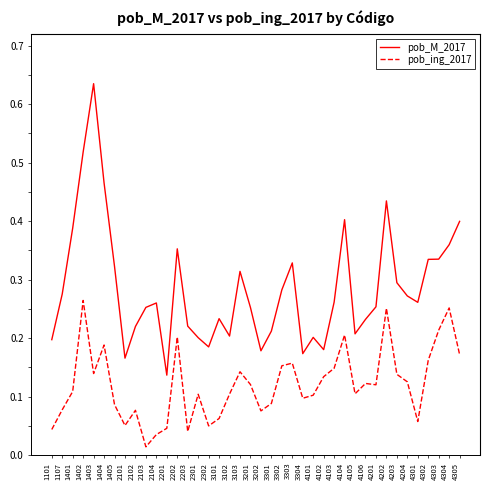

List the series in order of their peak value, highest first.

pob_M_2017, pob_ing_2017